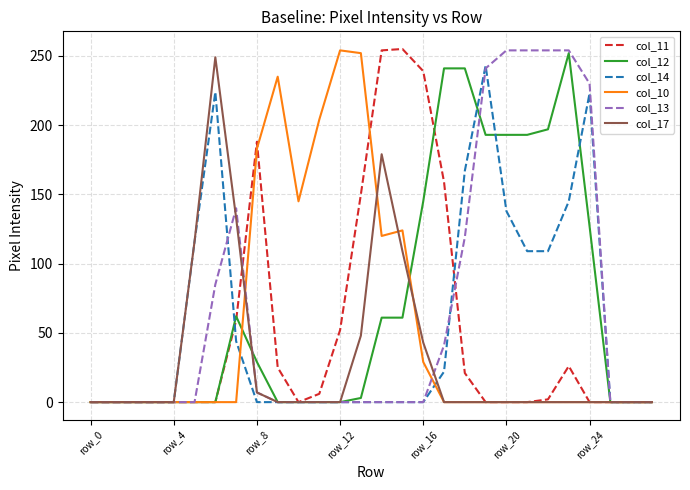

What is the maximum value shown in the chart?

255